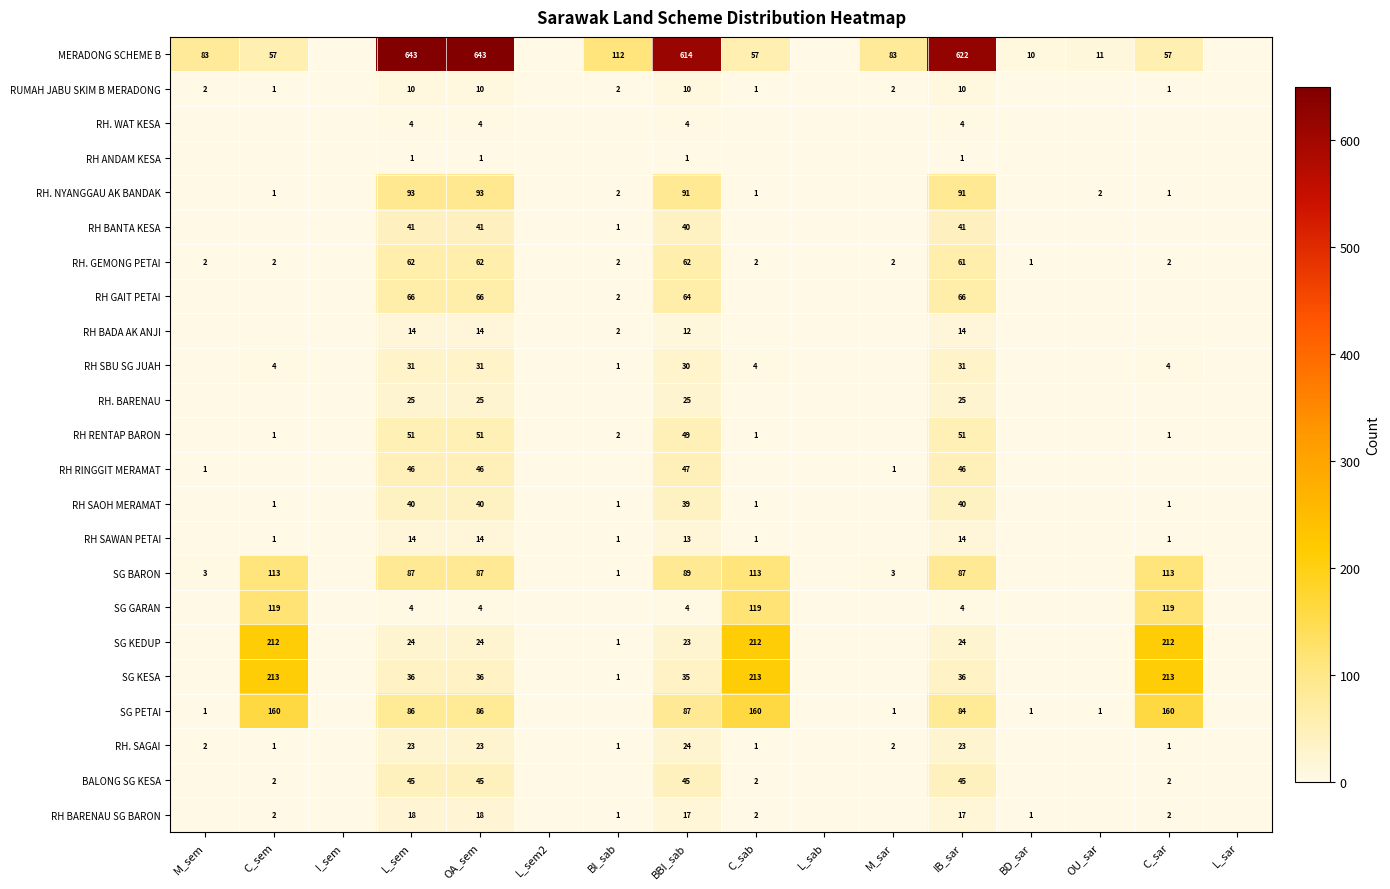

Is it true that RH BARENAU SG BARON equals 1 at C_sem?

False